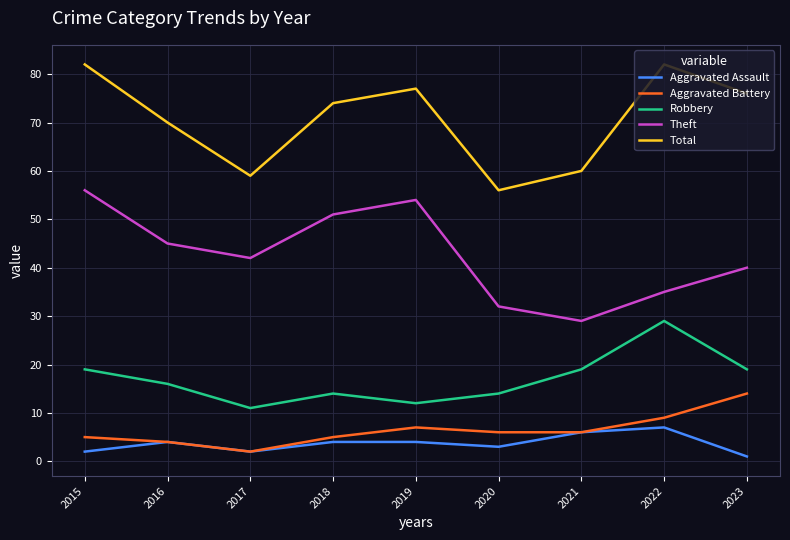

What is the minimum value shown in the chart?

1